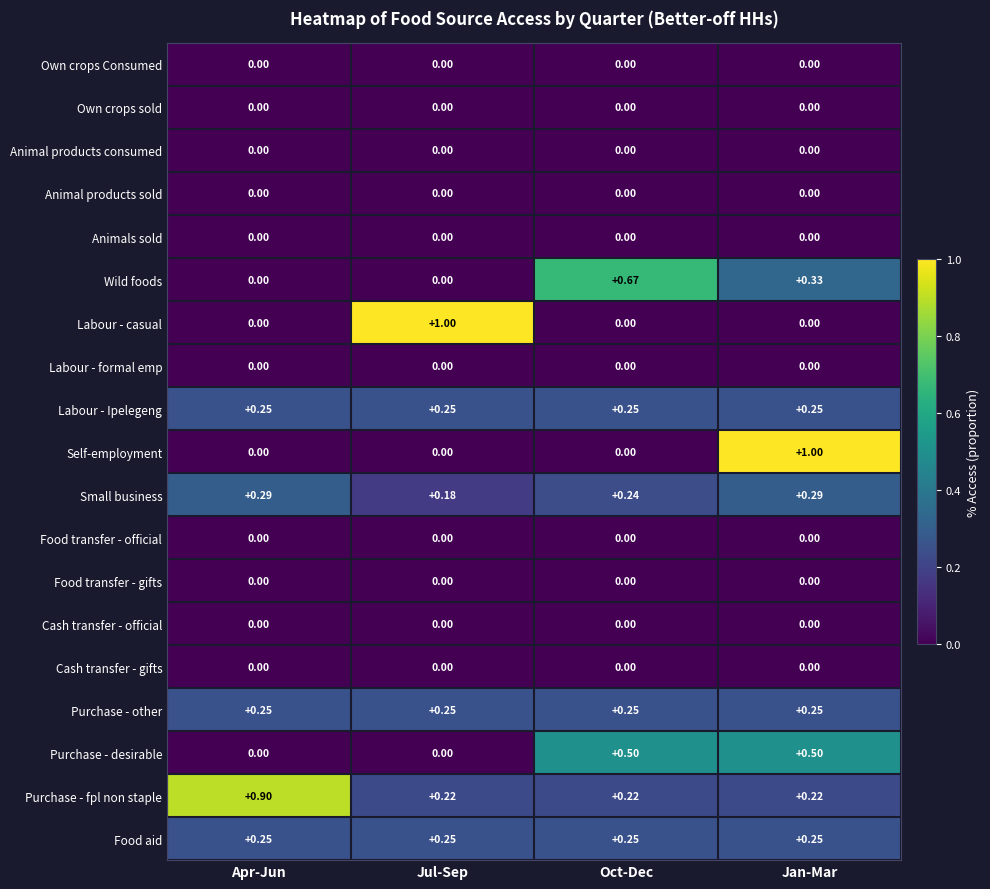

Which series changed the most between Apr-Jun and Jul-Sep?

Labour - casual